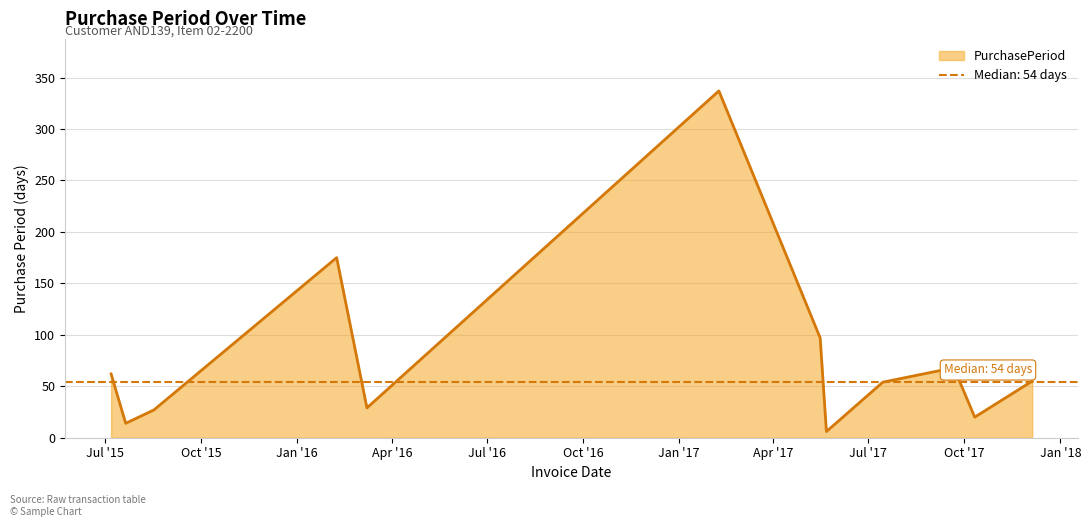

How many points are higher than both their immediate neighbors (excluding endpoints)?

3